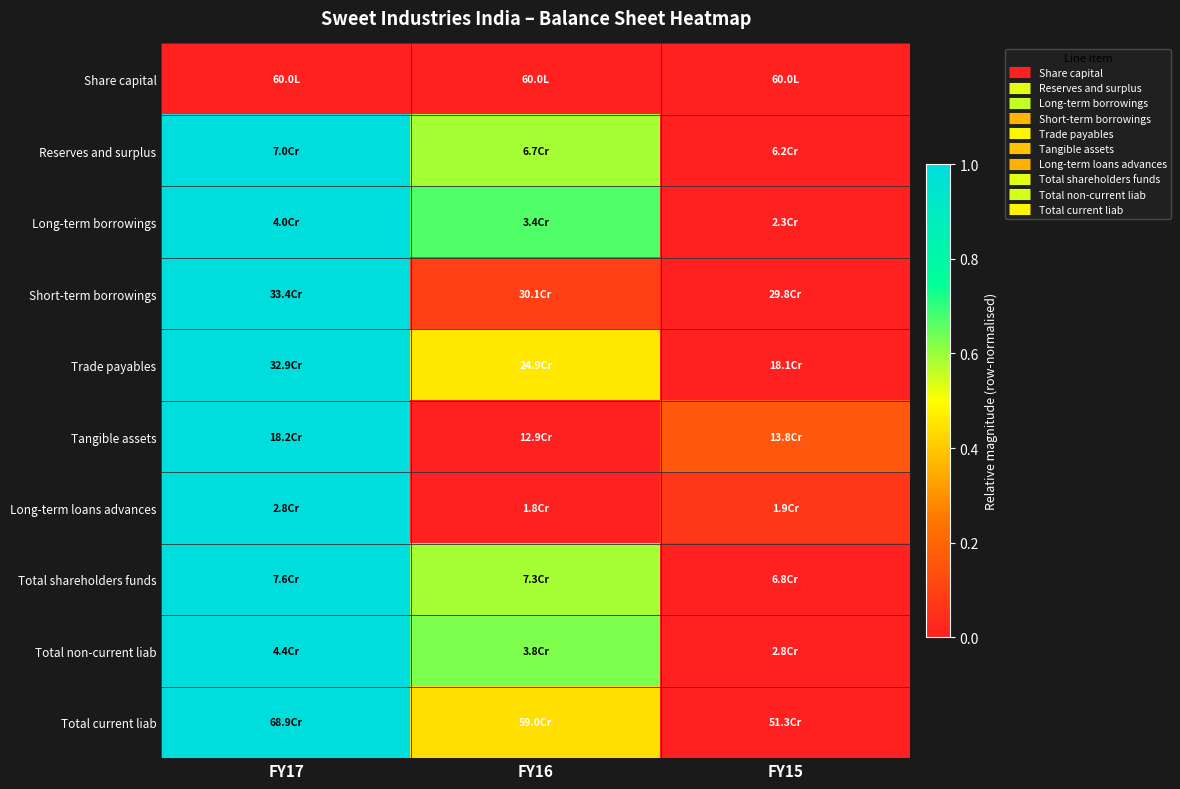

At which category is the sum across all series the highest?

FY17